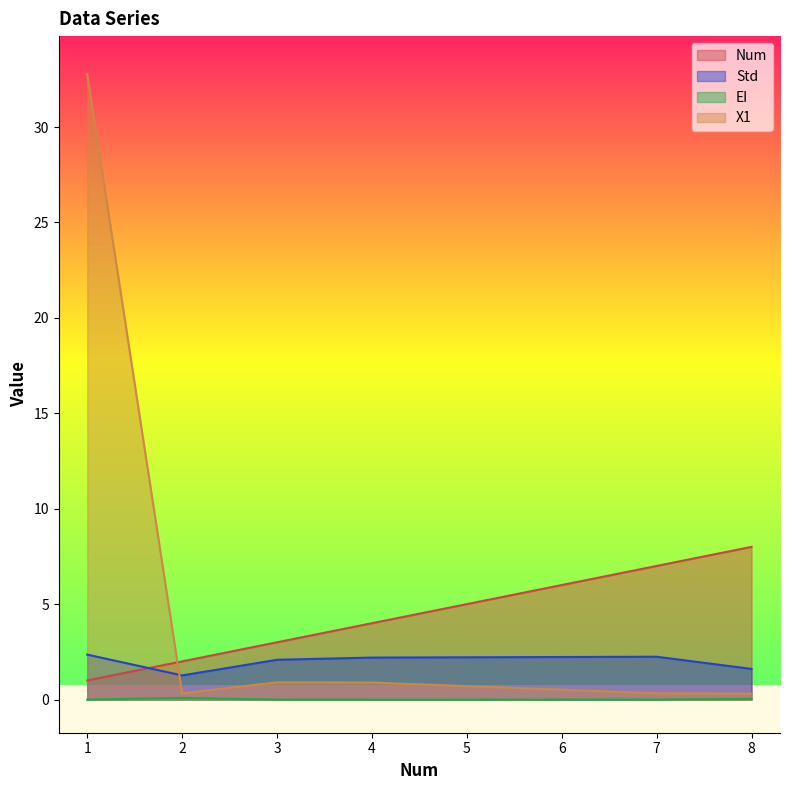

At which category does Std reach its first local peak?

7